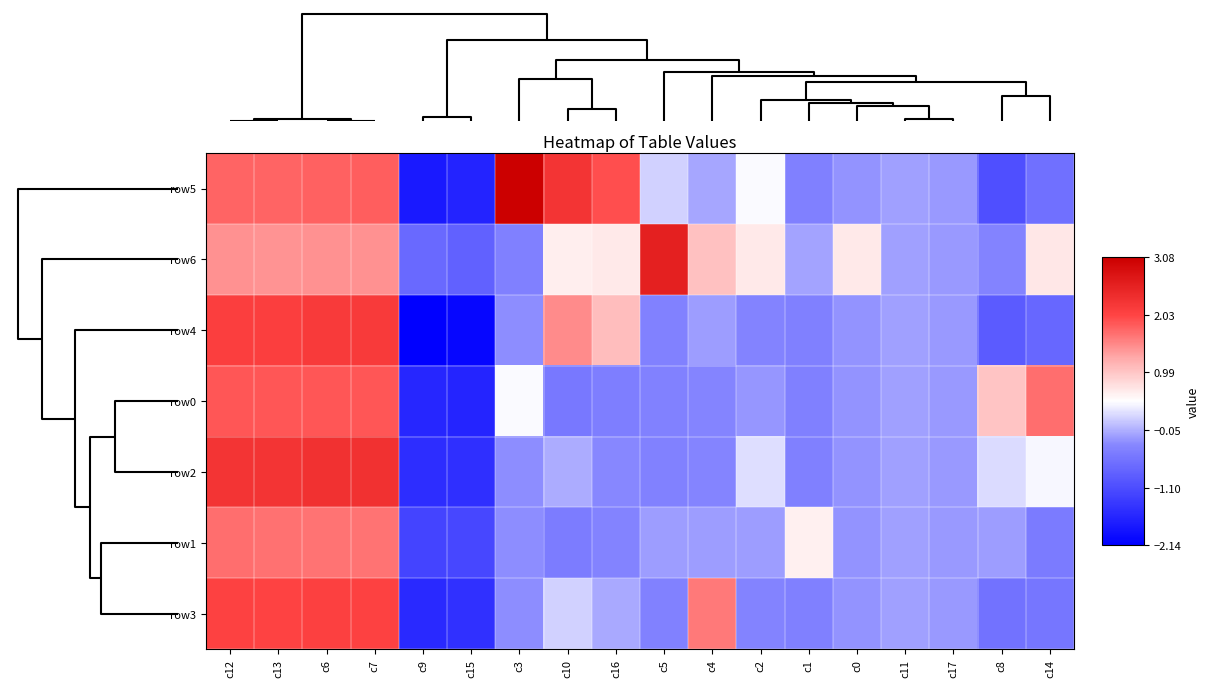

At which category is the sum across all series the highest?

c7